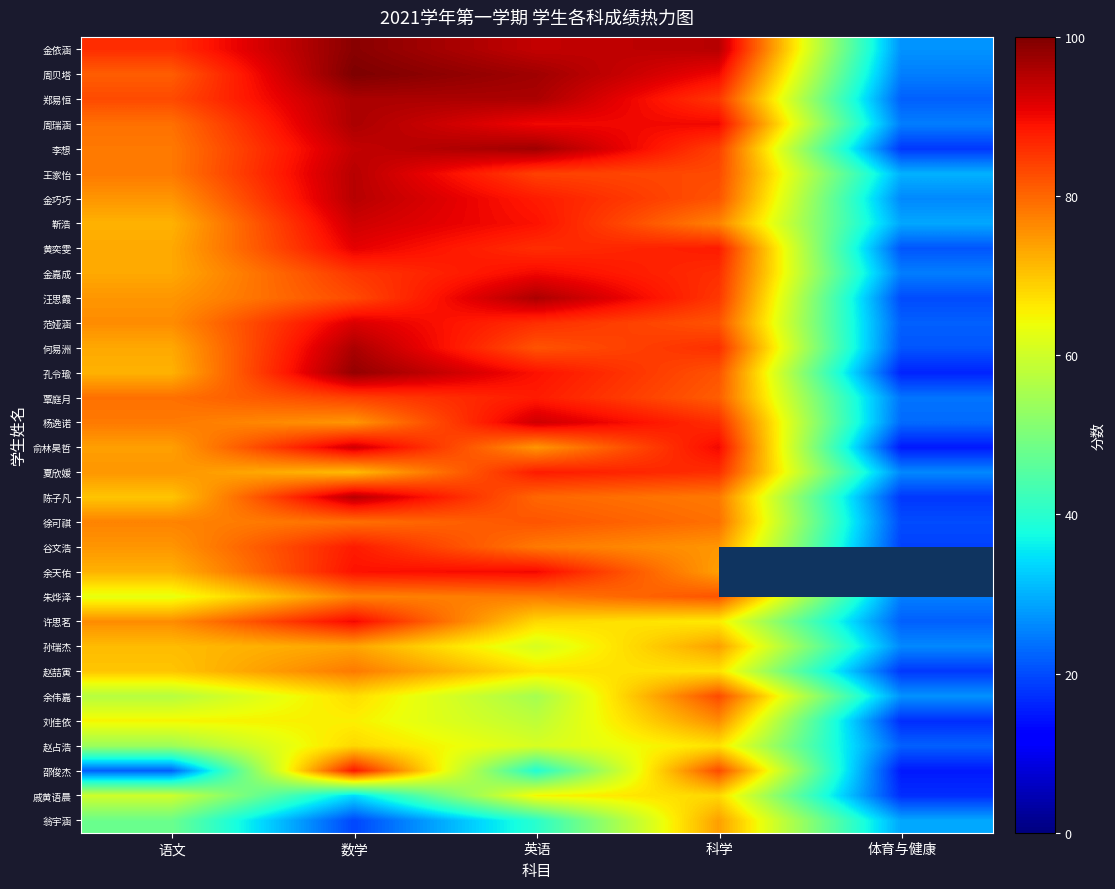

How many series are shown in this chart?

32